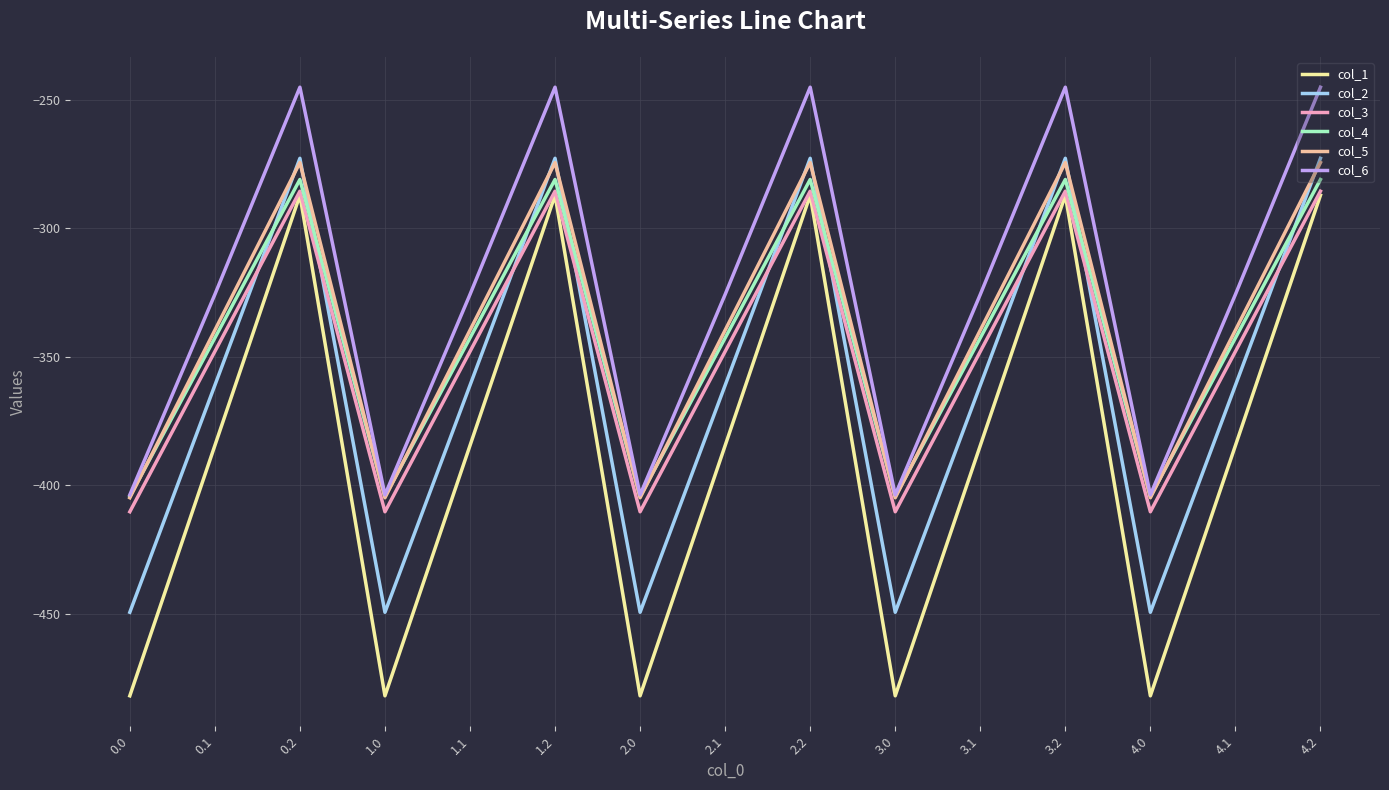

Reading left to right, extract all data points from this chart.

col_1: 0.0=-482.0	0.1=-384.6	0.2=-287.1	1.0=-482.0	1.1=-384.6	1.2=-287.1	2.0=-482.0	2.1=-384.6	2.2=-287.1	3.0=-482.0	3.1=-384.6	3.2=-287.1	4.0=-482.0	4.1=-384.6	4.2=-287.1
col_2: 0.0=-449.5	0.1=-361.1	0.2=-272.7	1.0=-449.5	1.1=-361.1	1.2=-272.7	2.0=-449.5	2.1=-361.1	2.2=-272.7	3.0=-449.5	3.1=-361.1	3.2=-272.7	4.0=-449.5	4.1=-361.1	4.2=-272.7
col_3: 0.0=-410.3	0.1=-347.9	0.2=-285.5	1.0=-410.3	1.1=-347.9	1.2=-285.5	2.0=-410.3	2.1=-347.9	2.2=-285.5	3.0=-410.3	3.1=-347.9	3.2=-285.5	4.0=-410.3	4.1=-347.9	4.2=-285.5
col_4: 0.0=-404.4	0.1=-342.7	0.2=-281.0	1.0=-404.4	1.1=-342.7	1.2=-281.0	2.0=-404.4	2.1=-342.7	2.2=-281.0	3.0=-404.4	3.1=-342.7	3.2=-281.0	4.0=-404.4	4.1=-342.7	4.2=-281.0
col_5: 0.0=-404.9	0.1=-339.6	0.2=-274.4	1.0=-404.9	1.1=-339.6	1.2=-274.4	2.0=-404.9	2.1=-339.6	2.2=-274.4	3.0=-404.9	3.1=-339.6	3.2=-274.4	4.0=-404.9	4.1=-339.6	4.2=-274.4
col_6: 0.0=-403.8	0.1=-325.7	0.2=-245.0	1.0=-403.8	1.1=-325.7	1.2=-245.0	2.0=-403.8	2.1=-325.7	2.2=-245.0	3.0=-403.8	3.1=-325.7	3.2=-245.0	4.0=-403.8	4.1=-325.7	4.2=-245.0